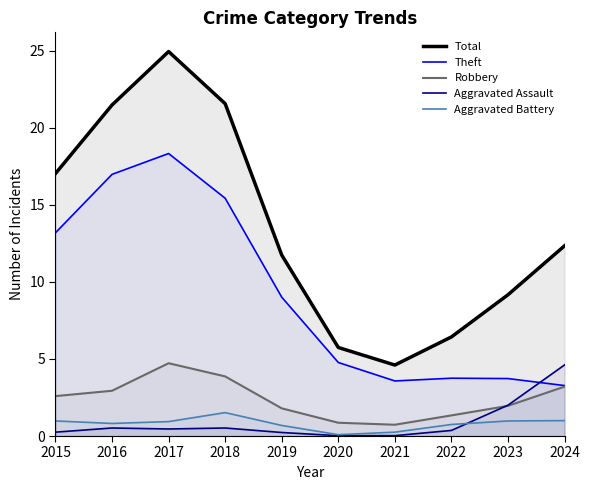

The value of Aggravated Battery at 2020 is 0.1. True or false?

True